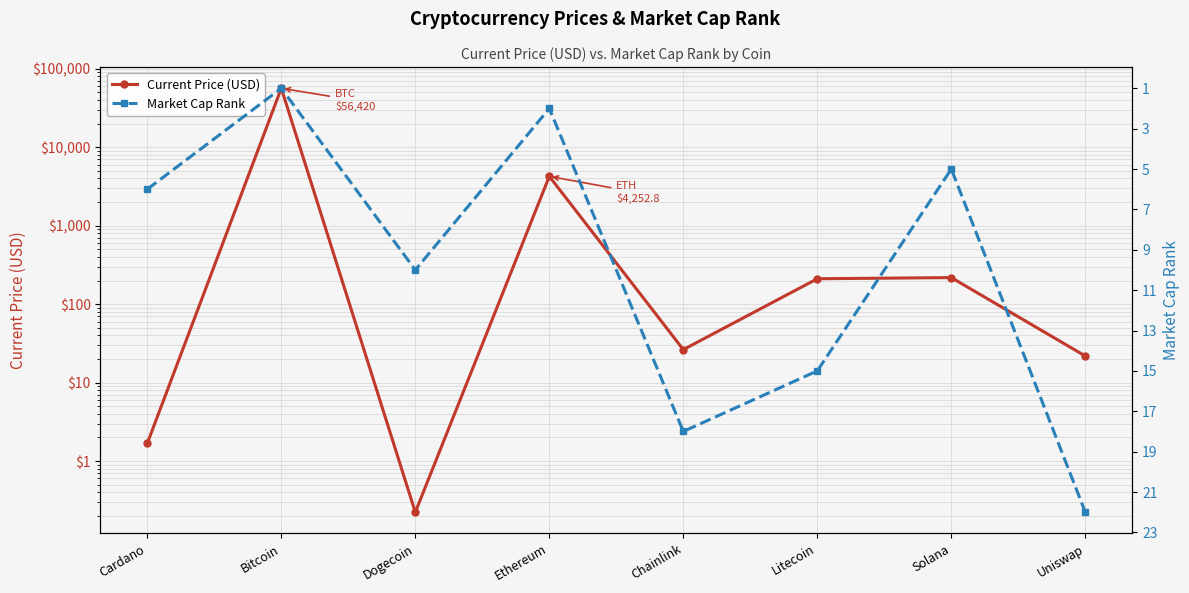

List the series in order of their peak value, lowest first.

Market Cap Rank, Current Price (USD)